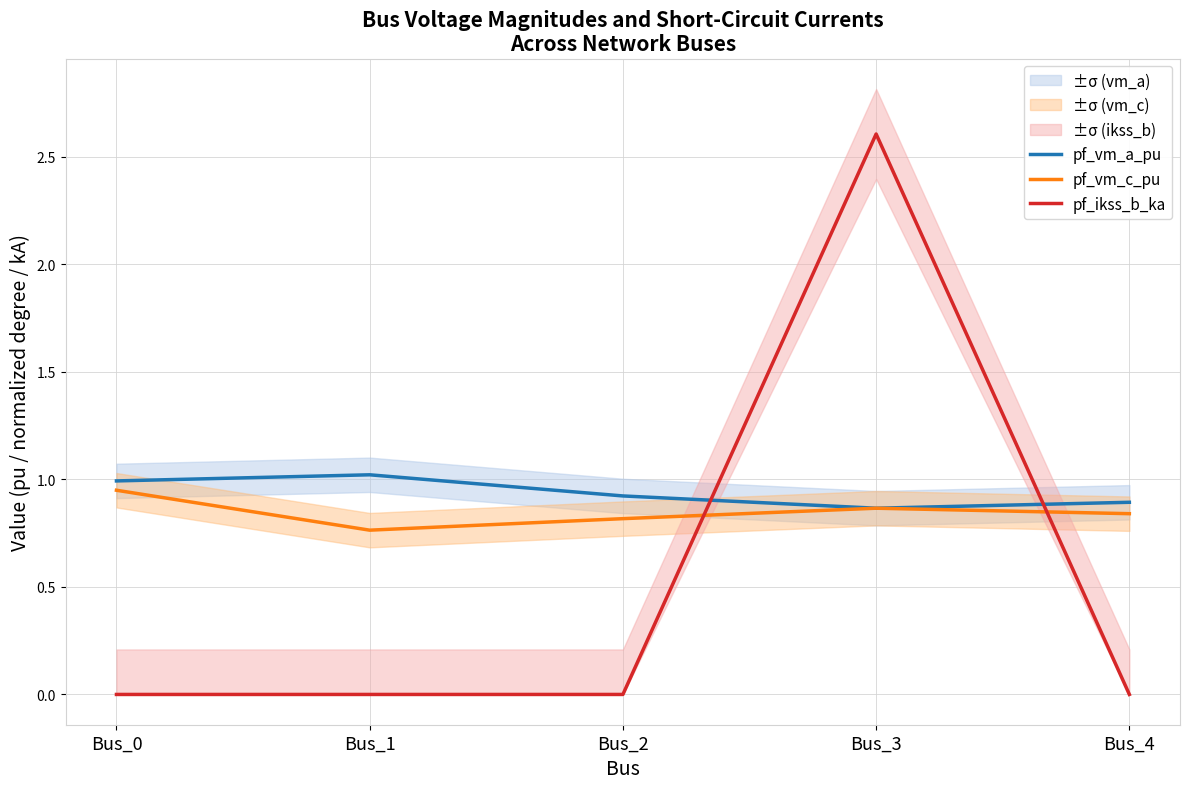

The pf_ikss_b_ka series shows -1.4 at Bus_0. True or false?

False